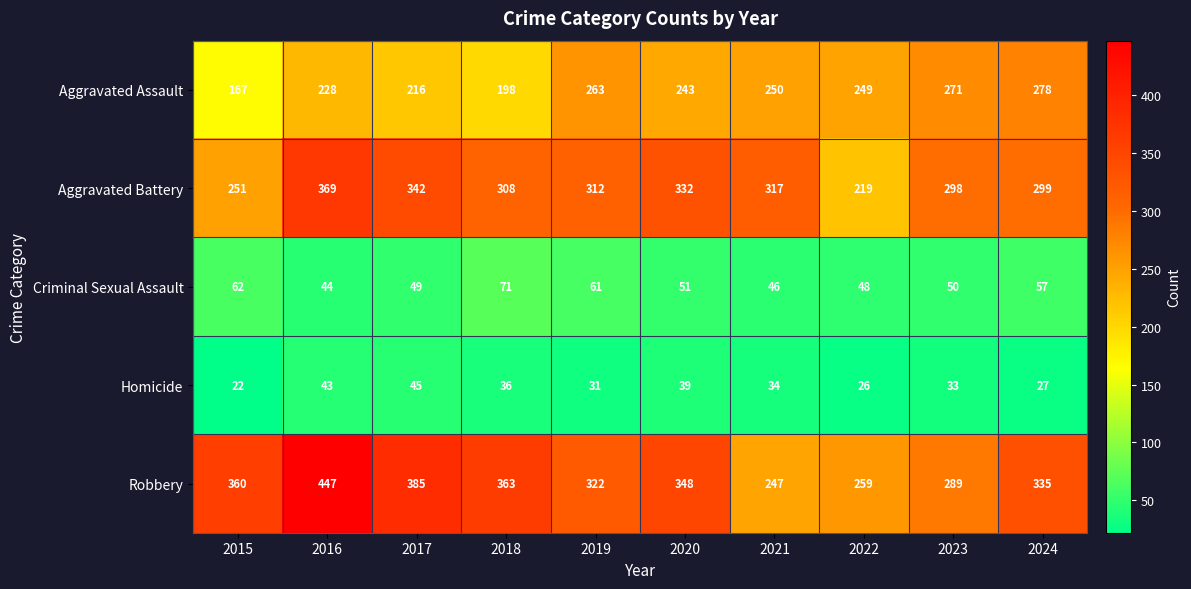

At which label does Aggravated Battery first exceed 312?

2016